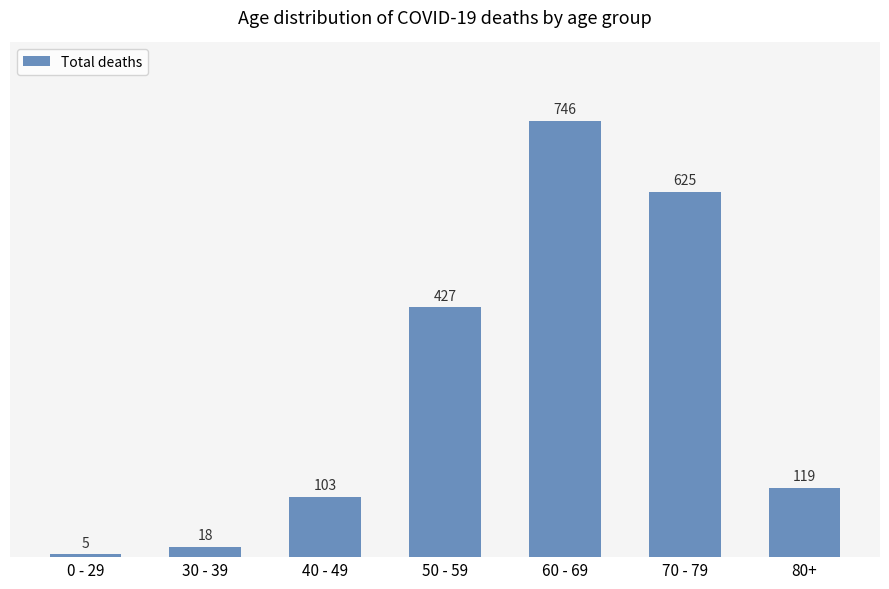

What is the maximum value shown in the chart?

746